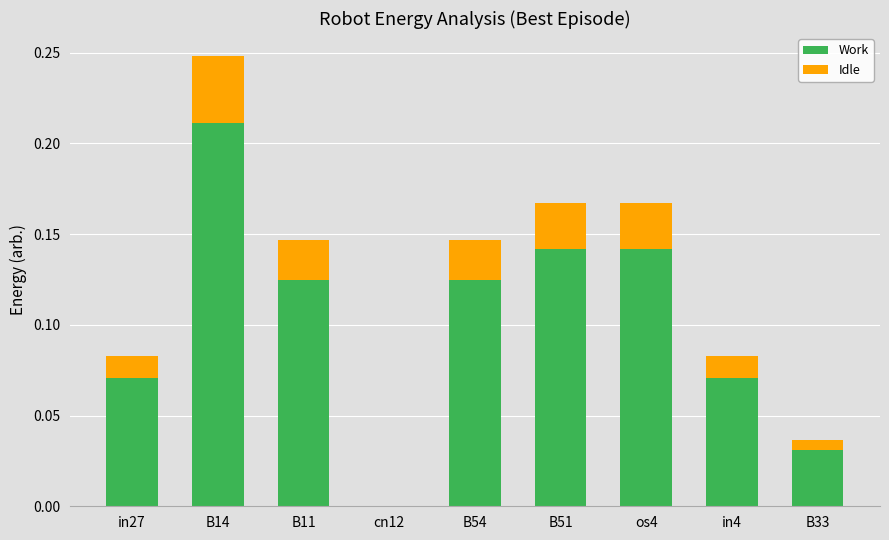

At which category is the sum across all series the highest?

B14